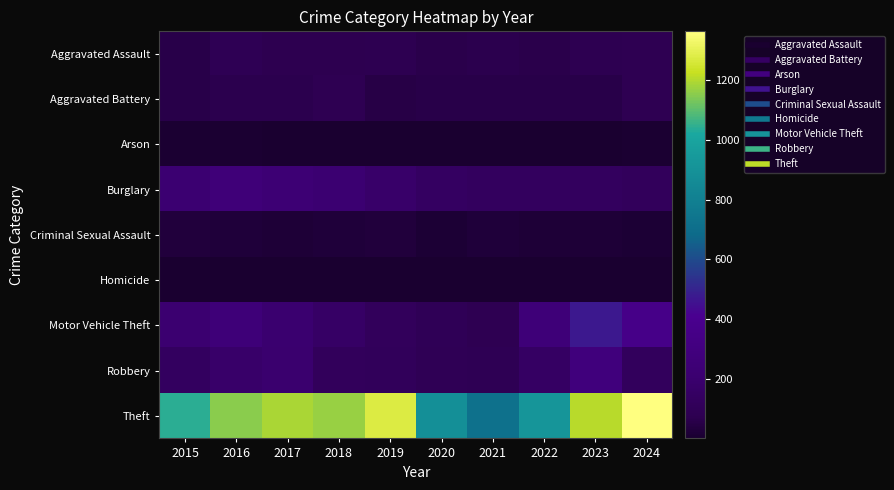

Reading left to right, what are all the values shown in this chart?

Aggravated Assault: 2015=56	2016=88	2017=72	2018=72	2019=80	2020=62	2021=66	2022=61	2023=79	2024=83
Aggravated Battery: 2015=60	2016=66	2017=71	2018=86	2019=53	2020=57	2021=60	2022=56	2023=56	2024=85
Arson: 2015=10	2016=12	2017=7	2018=7	2019=5	2020=7	2021=6	2022=3	2023=2	2024=8
Burglary: 2015=216	2016=266	2017=237	2018=218	2019=182	2020=146	2021=133	2022=130	2023=134	2024=121
Criminal Sexual Assault: 2015=29	2016=26	2017=22	2018=24	2019=31	2020=16	2021=26	2022=21	2023=18	2024=16
Homicide: 2015=5	2016=4	2017=4	2018=4	2019=4	2020=5	2021=6	2022=7	2023=3	2024=2
Motor Vehicle Theft: 2015=212	2016=259	2017=208	2018=163	2019=123	2020=99	2021=82	2022=259	2023=472	2024=359
Robbery: 2015=139	2016=178	2017=202	2018=121	2019=116	2020=97	2021=88	2022=151	2023=284	2024=129
Theft: 2015=1041	2016=1151	2017=1188	2018=1170	2019=1272	2020=884	2021=716	2022=920	2023=1204	2024=1362